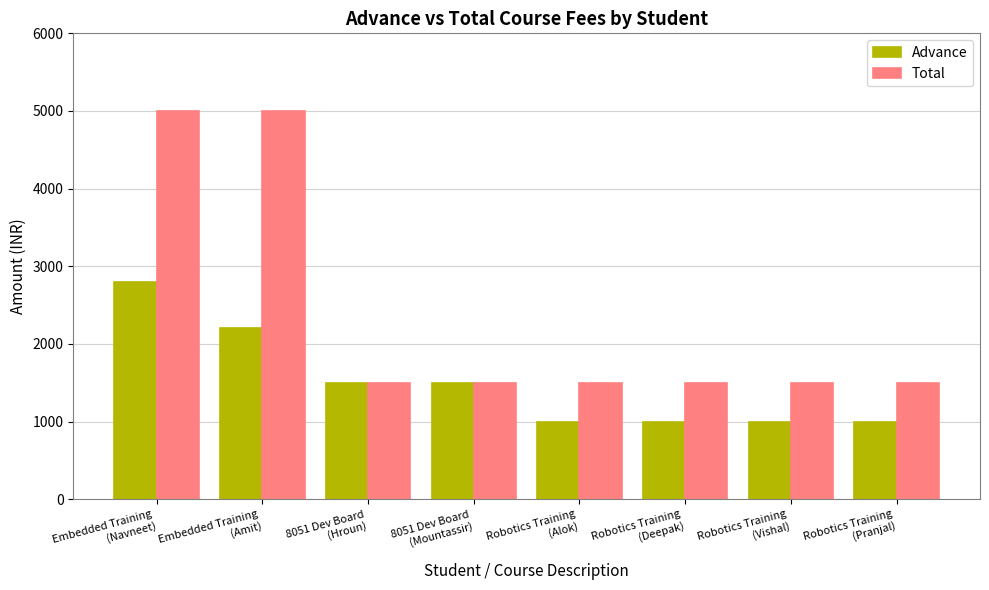

What is the difference between the maximum and minimum values in the Advance series?

1800